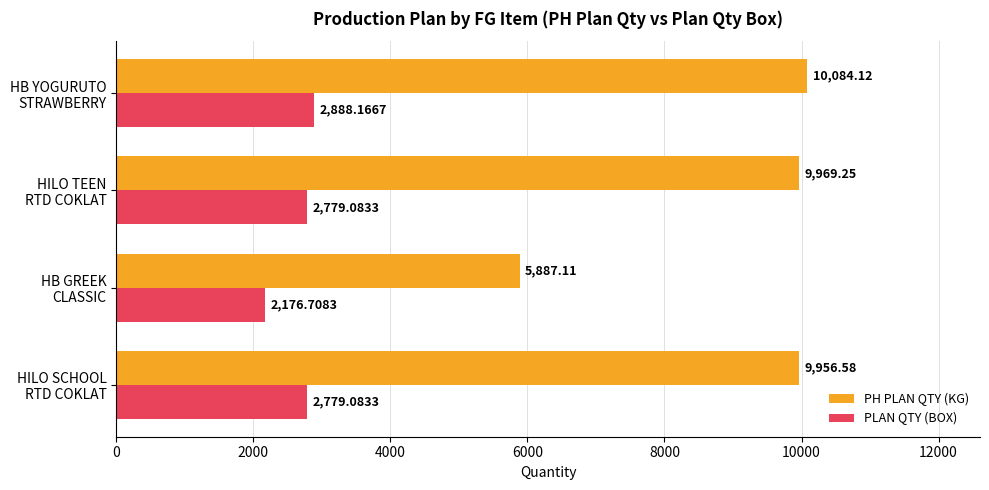

What is the difference between the maximum and minimum values in the PH PLAN QTY (KG) series?

4197.0